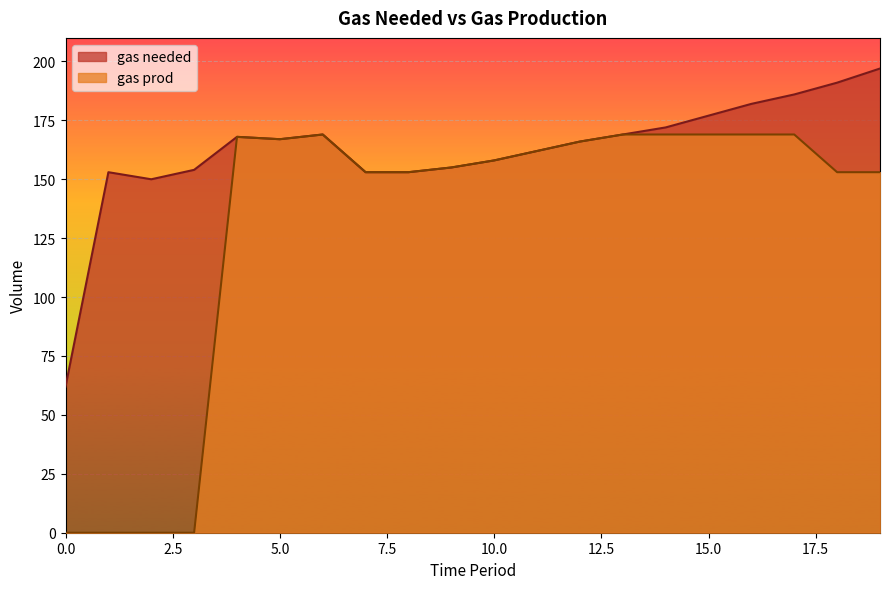

Rank the series at 5 from highest to lowest value.

gas needed, gas prod